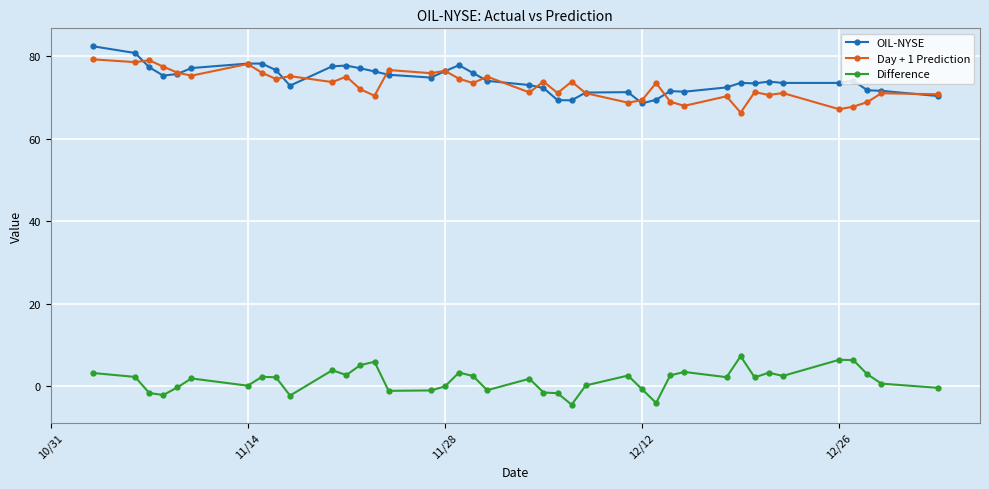

Count the number of data series in this chart.

3